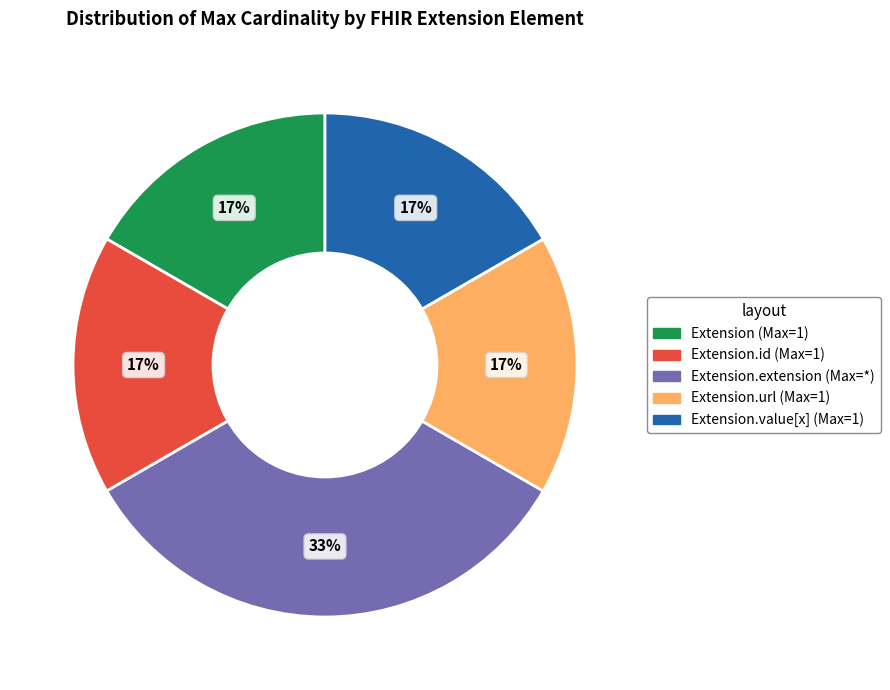

How many segments does this pie chart have?

5